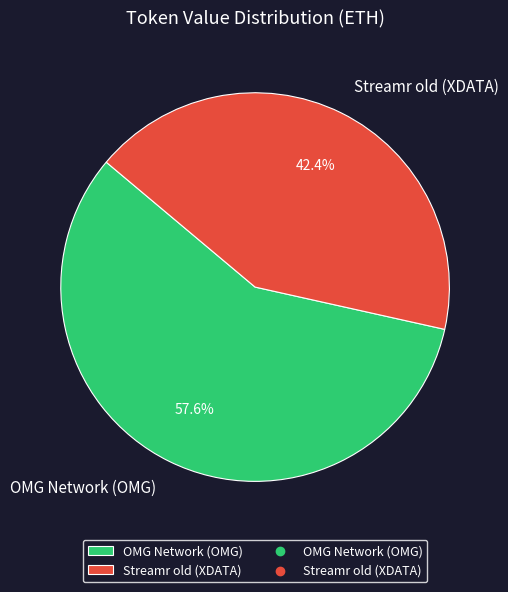

Is it true that OMG Network (OMG) is 58% of the pie?

True